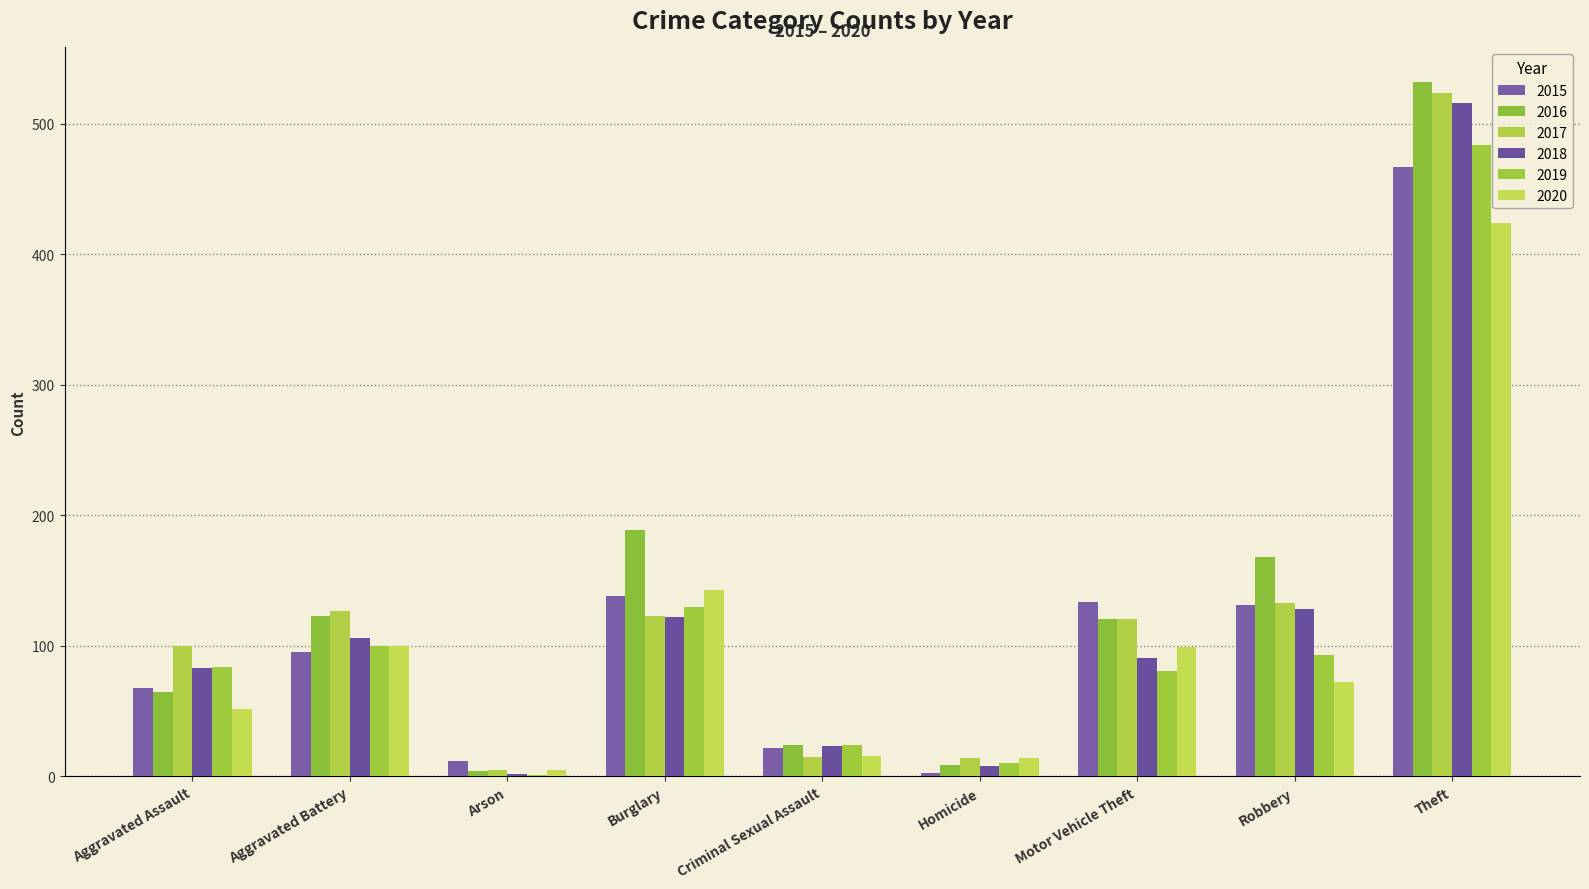

How many categories are shown in the chart?

9